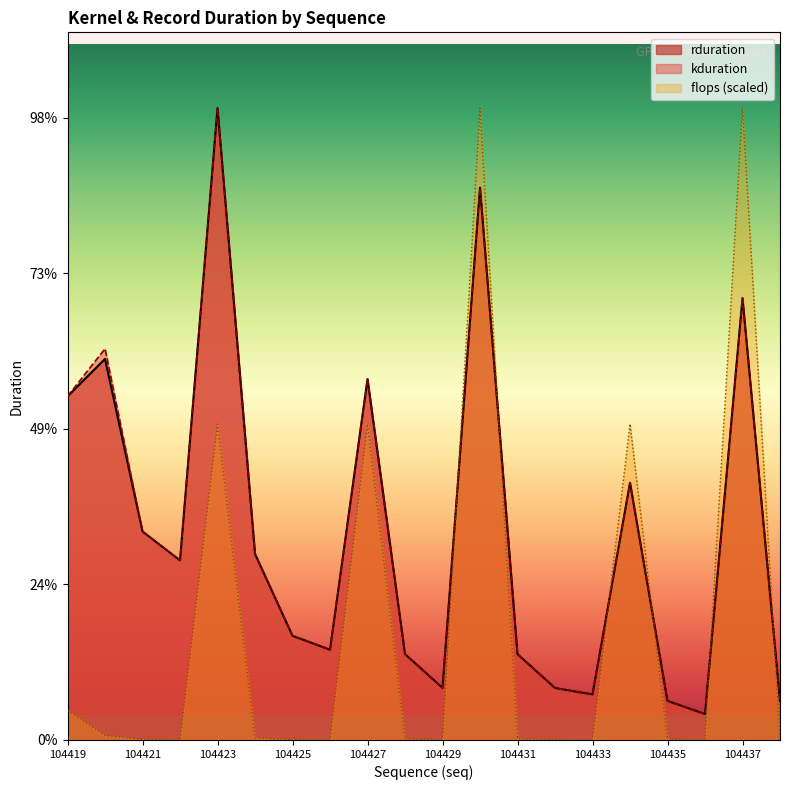

True or false: rduration has more than 1 points higher than both neighbors.

True